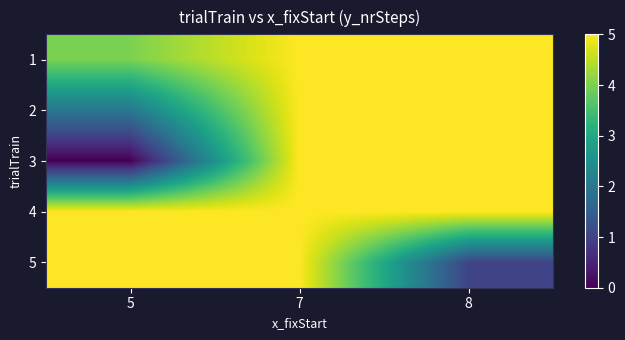

Which series has the widest spread of values?

3